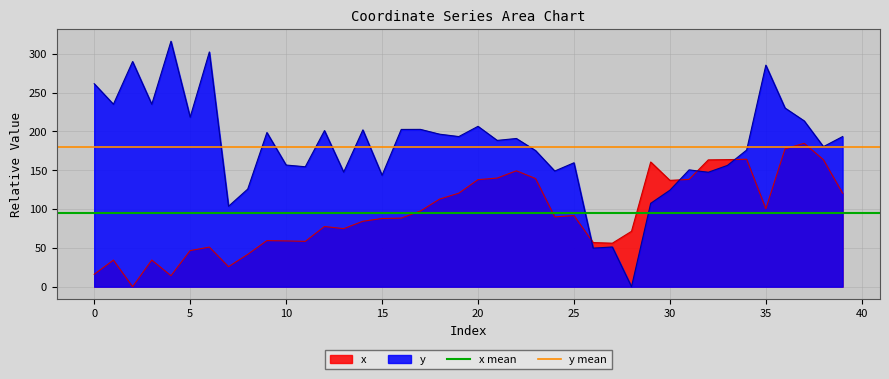

What is the maximum value for y?

316.2